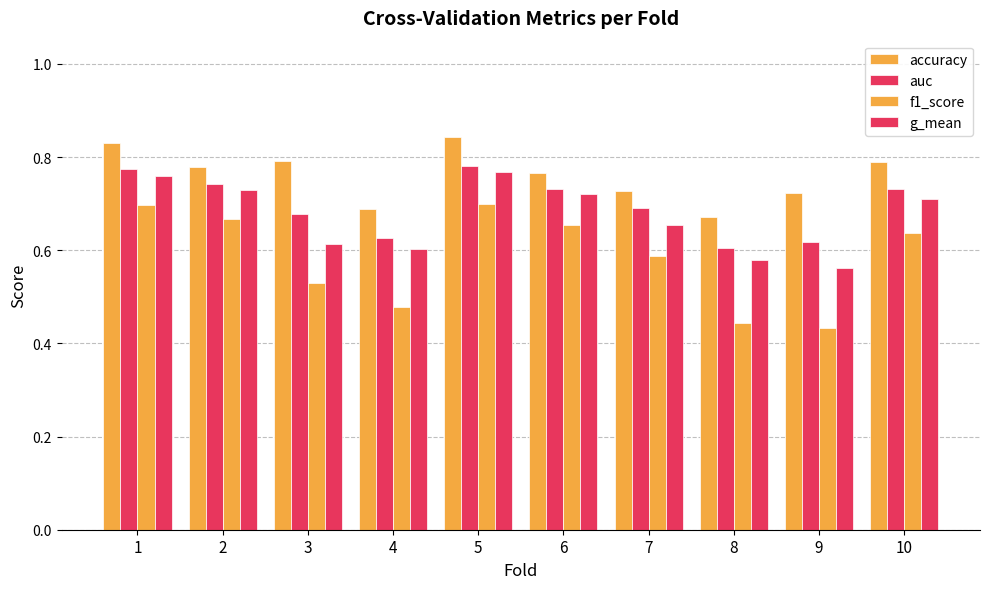

The accuracy series shows 1.3 at 6. True or false?

False